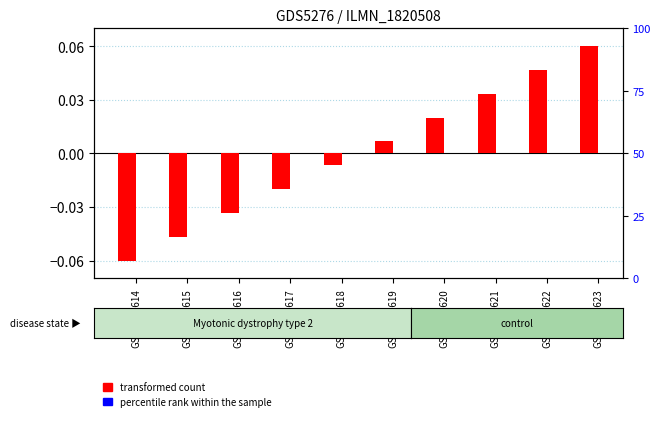

What is the approximate value of transformed count at GSM1102614?

-0.1